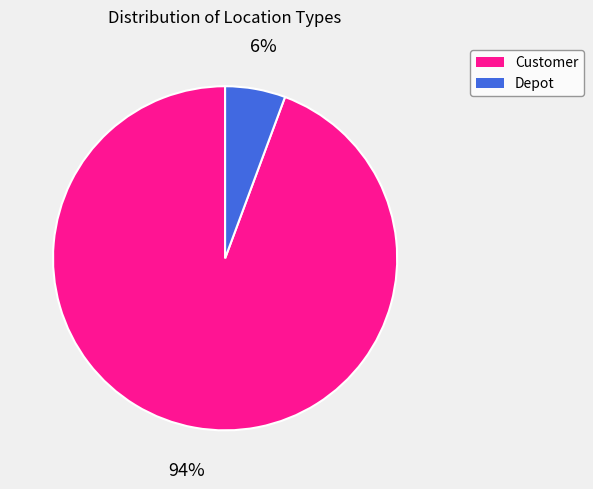

To the nearest percent, what is the combined percentage of Depot and Customer?

100%